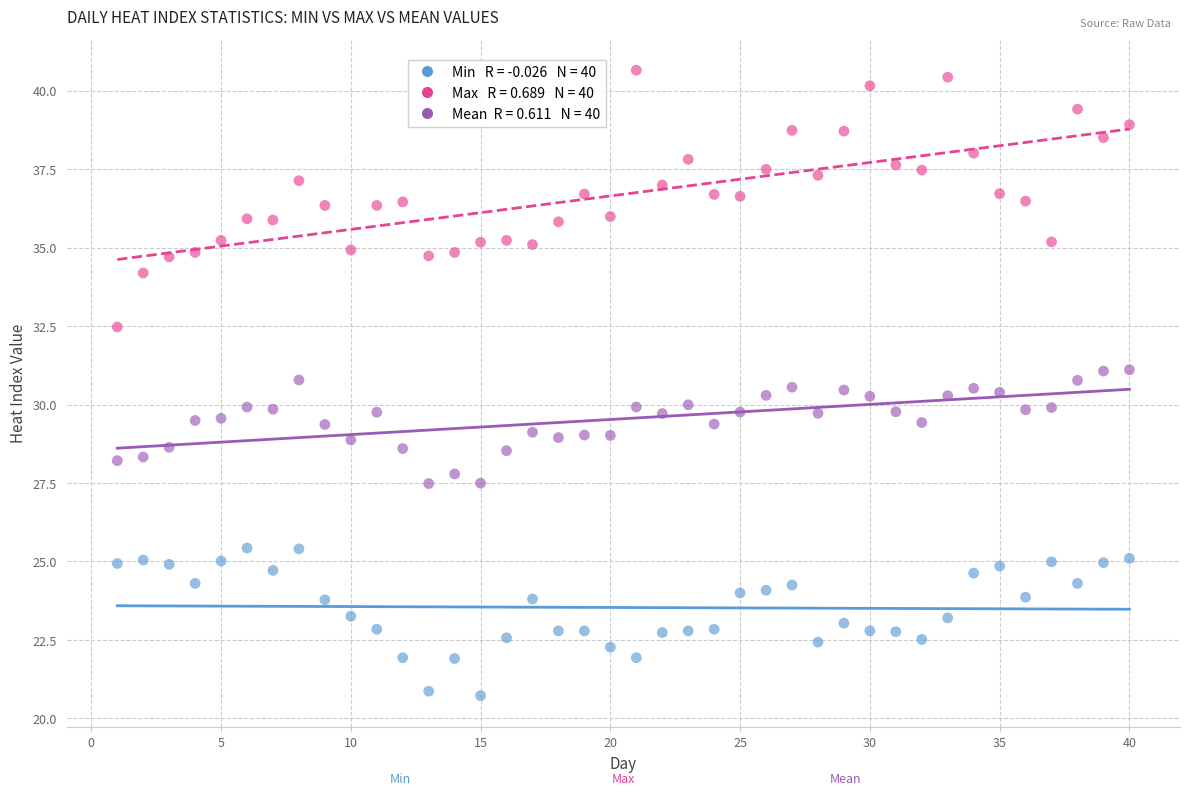

Across all data points, what is the range of Y values (max minus min)?

19.9